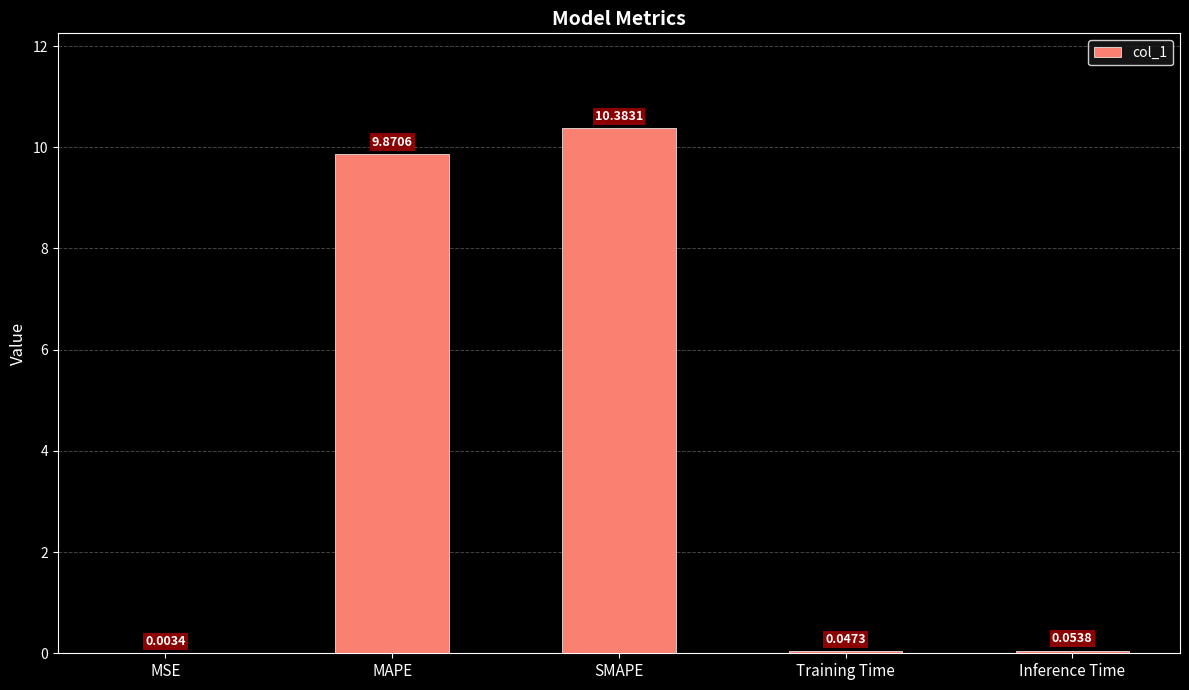

At which category does the chart reach its peak across all series?

SMAPE